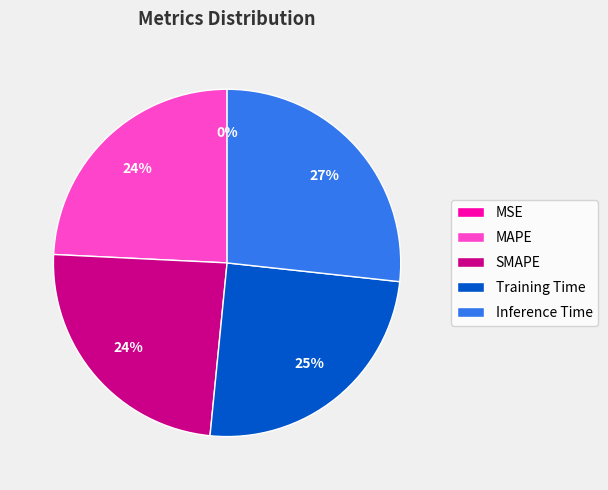

Which category has the biggest portion of the pie?

Inference Time